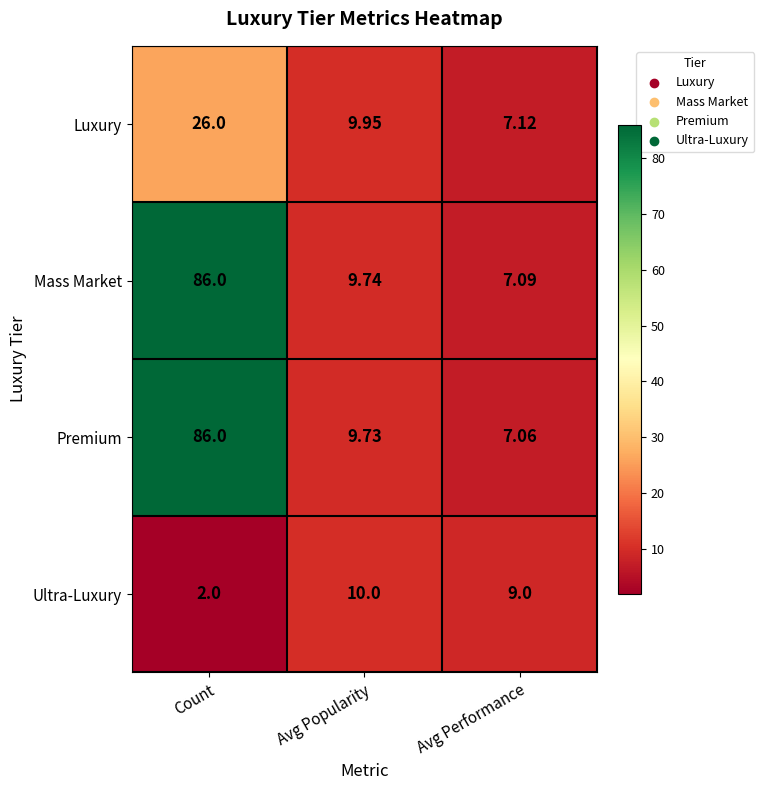

How many categories are shown in the chart?

3